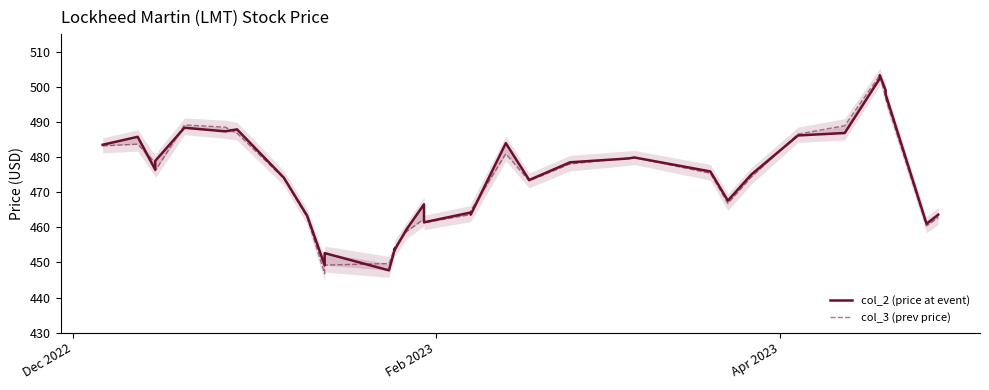

After their last crossing, which series has the higher values: col_2 (price at event) or col_3 (prev price)?

col_2 (price at event)